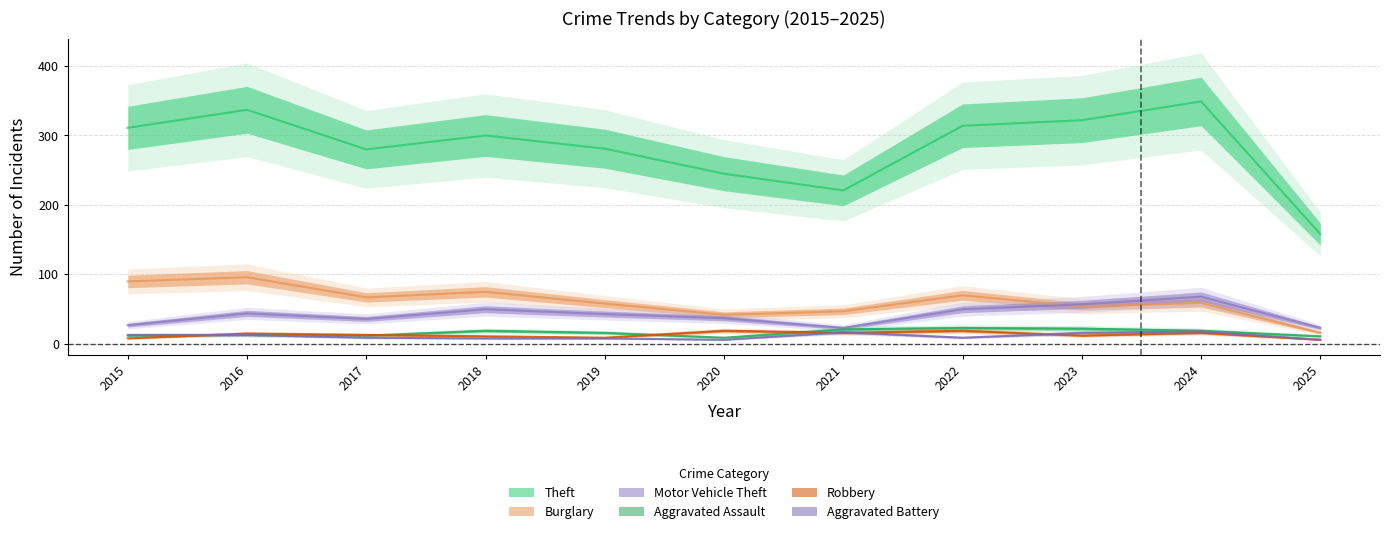

True or false: Robbery and Theft cross at least once.

False